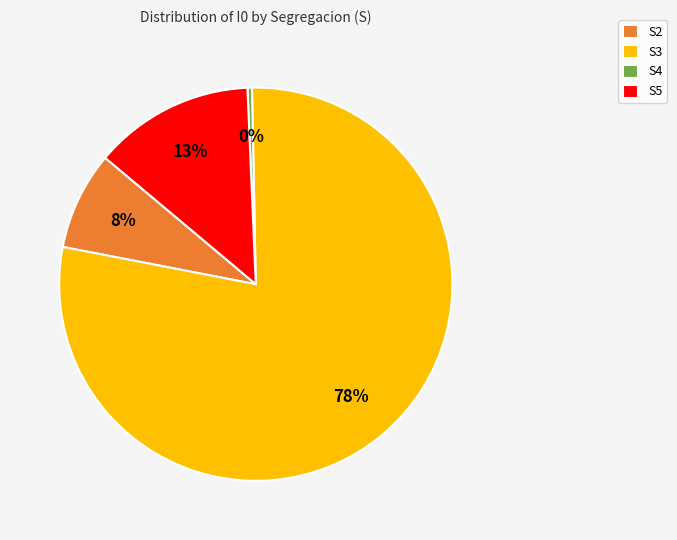

Which slice is the smallest?

S4